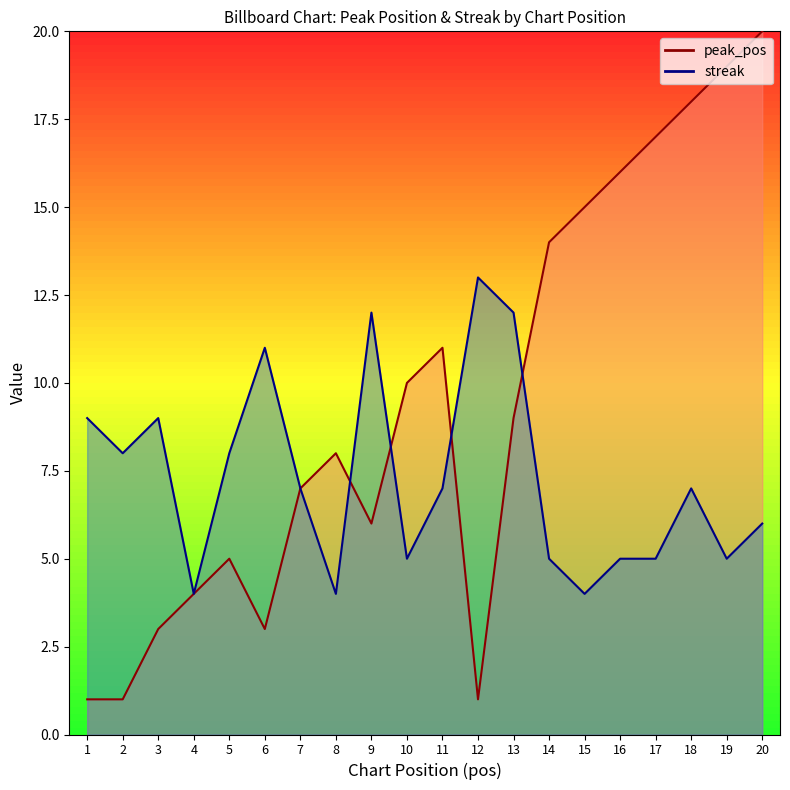

At which category does the chart reach its minimum across all series?

1